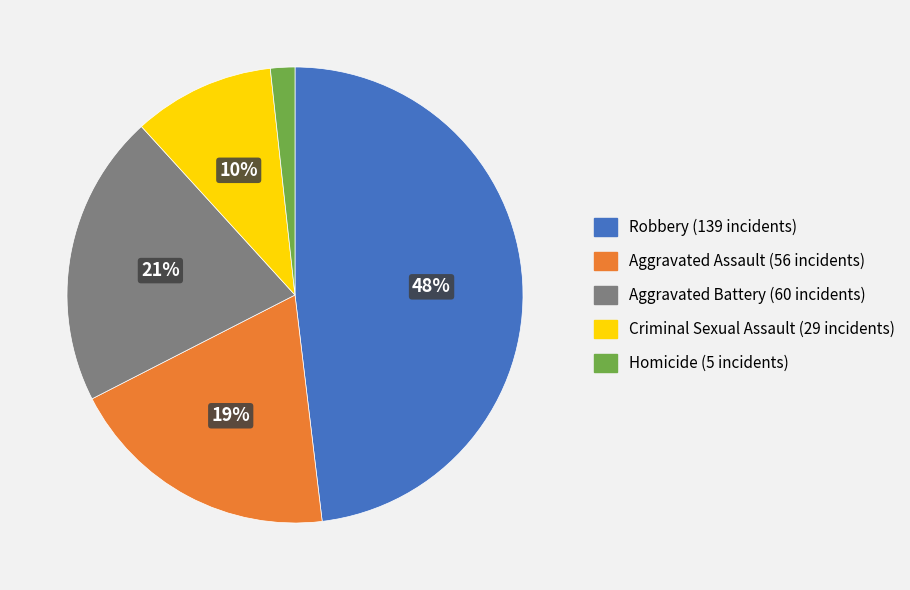

What is the largest slice in the pie chart?

Robbery